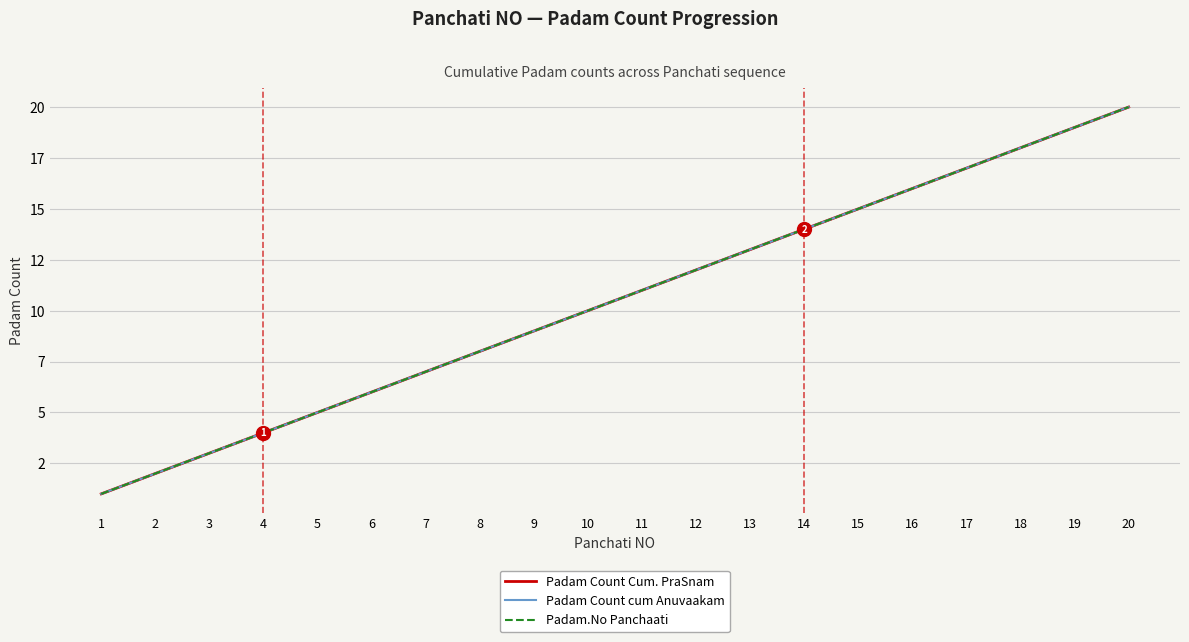

Does the chart display data point markers on the line(s)?

No